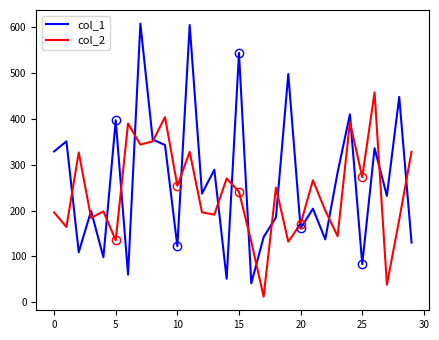

True or false: col_2 has a value of 328 at 29.

True